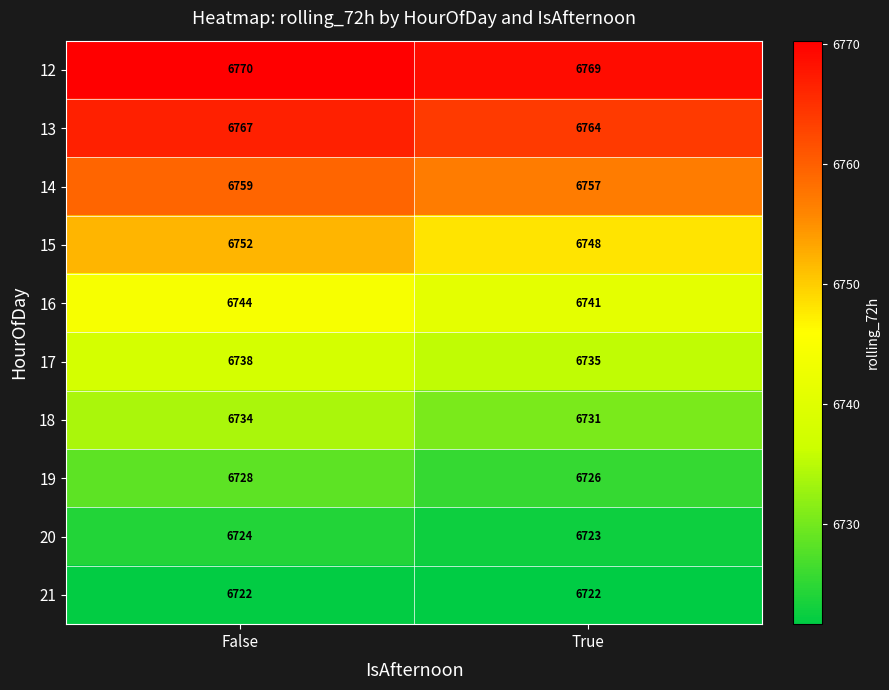

Where is 20 nearest to the value 6723?

True